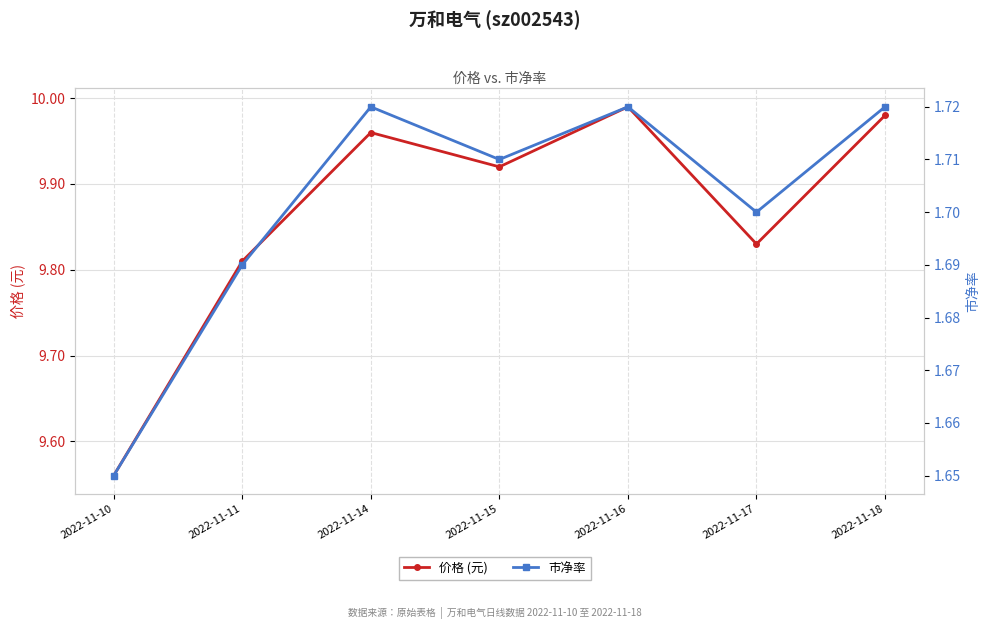

Is it true that 价格 (元) equals 13.4 at 2022-11-10?

False